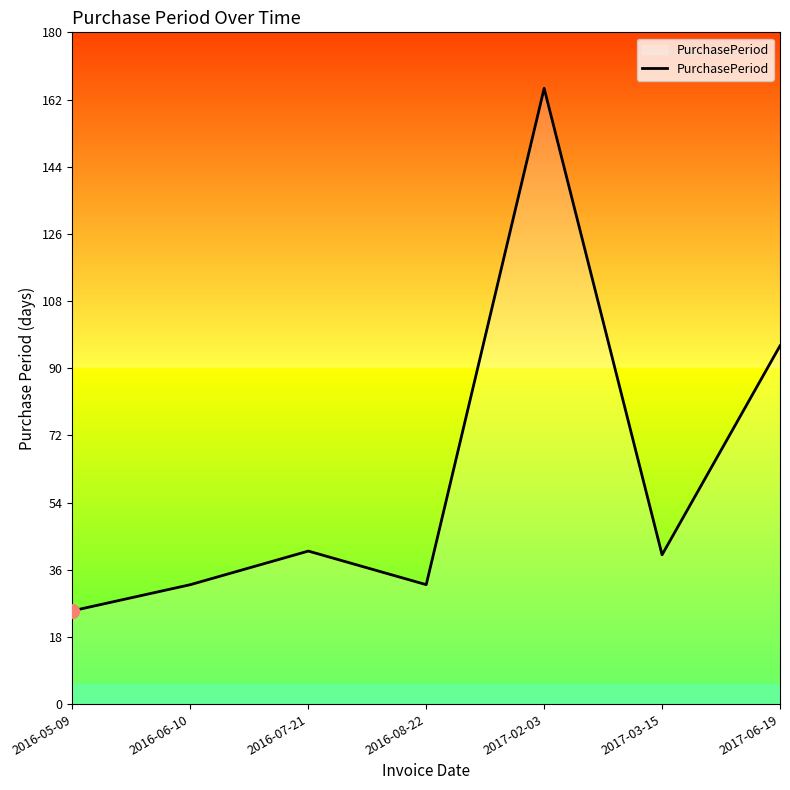

Where is the first local minimum?

2016-08-22